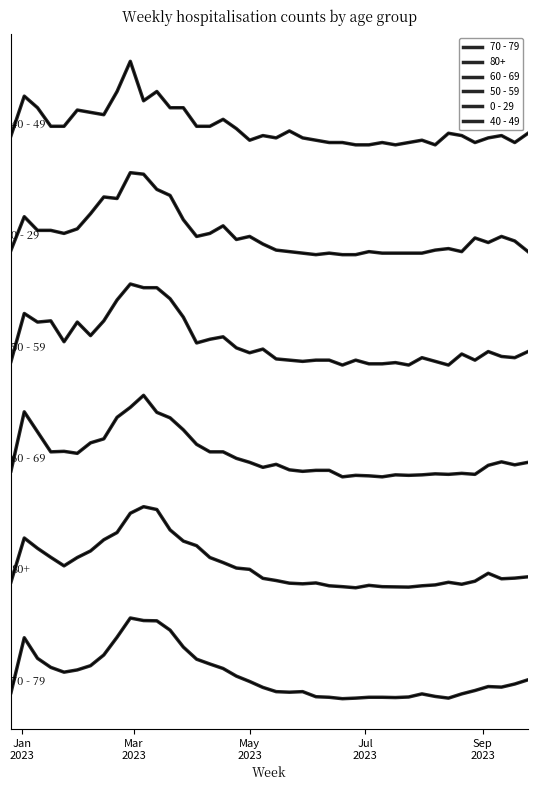

Does the chart have visible grid lines?

No